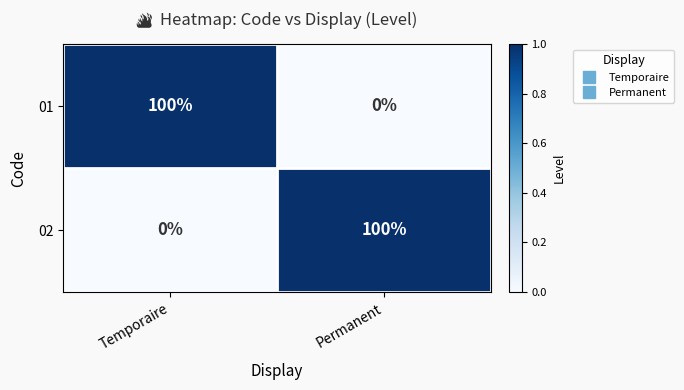

At which label does 01 reach its peak?

Temporaire